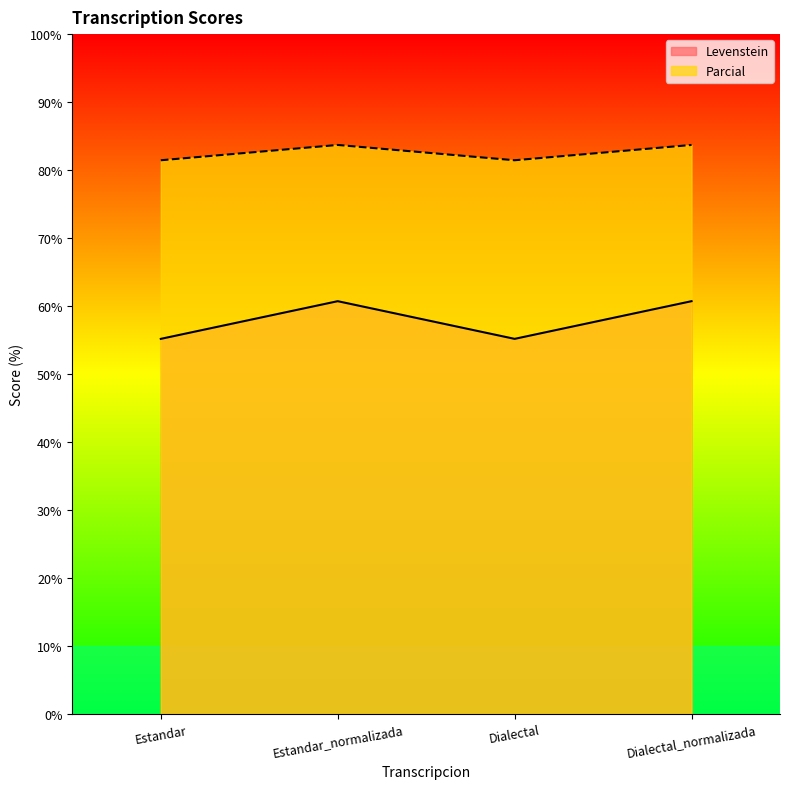

How many lines are shown in the chart?

2